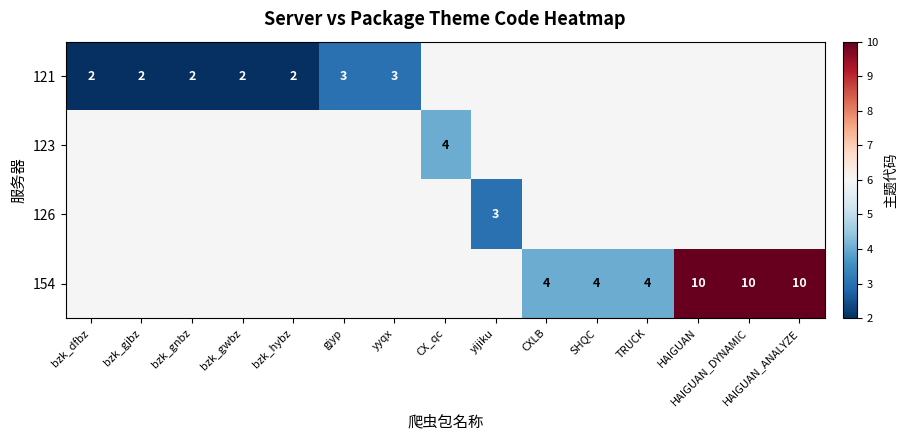

What is the sum of the 154 values at HAIGUAN_DYNAMIC and HAIGUAN?

20